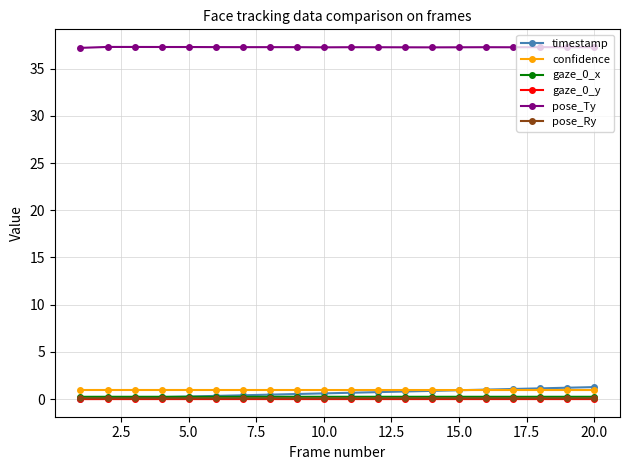

What is the value of the pose_Ry point at the 19th from the left?

0.1